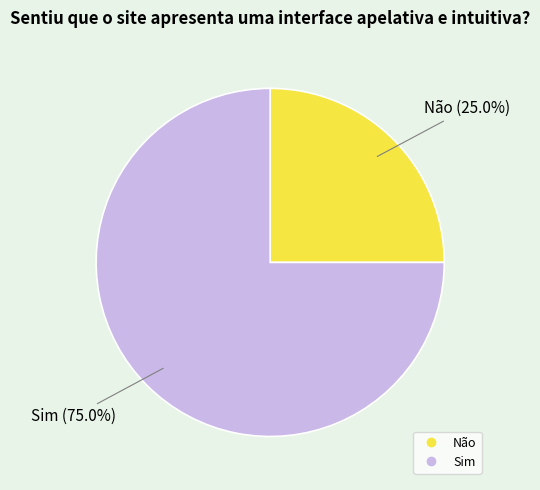

The Não slice represents 25% of the pie. True or false?

True